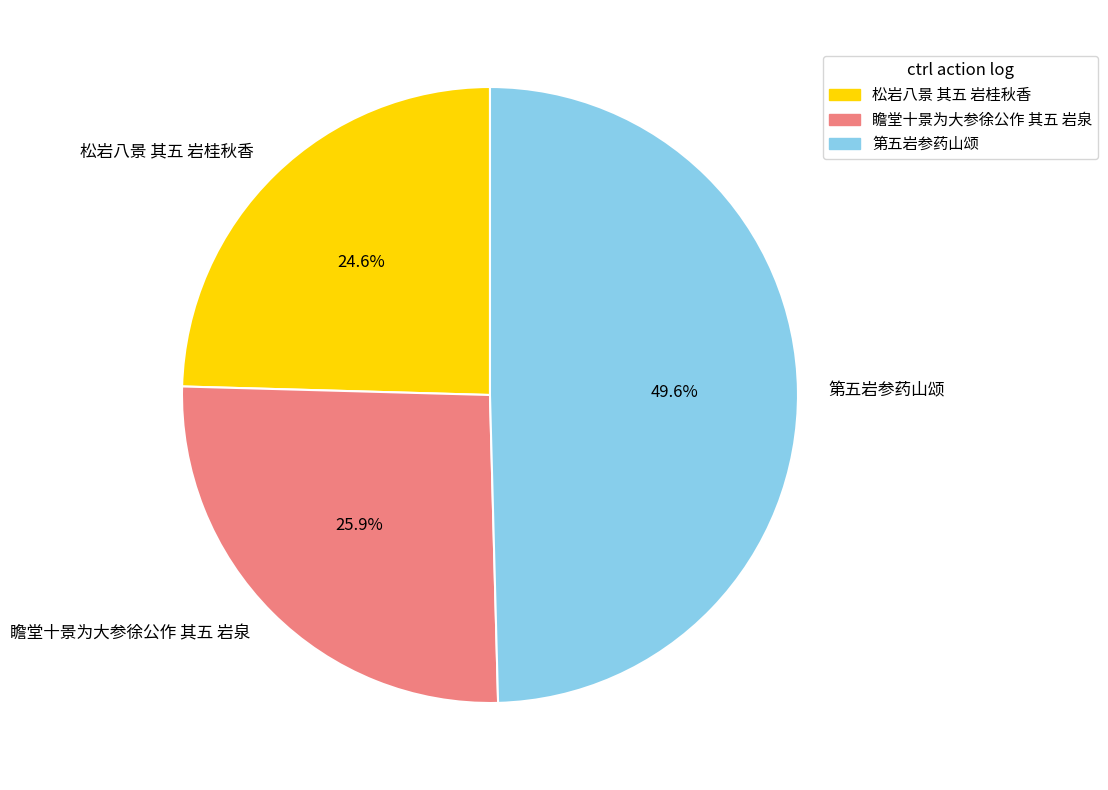

Rank the categories by value from lowest to highest.

松岩八景 其五 岩桂秋香, 瞻堂十景为大参徐公作 其五 岩泉, 第五岩参药山颂